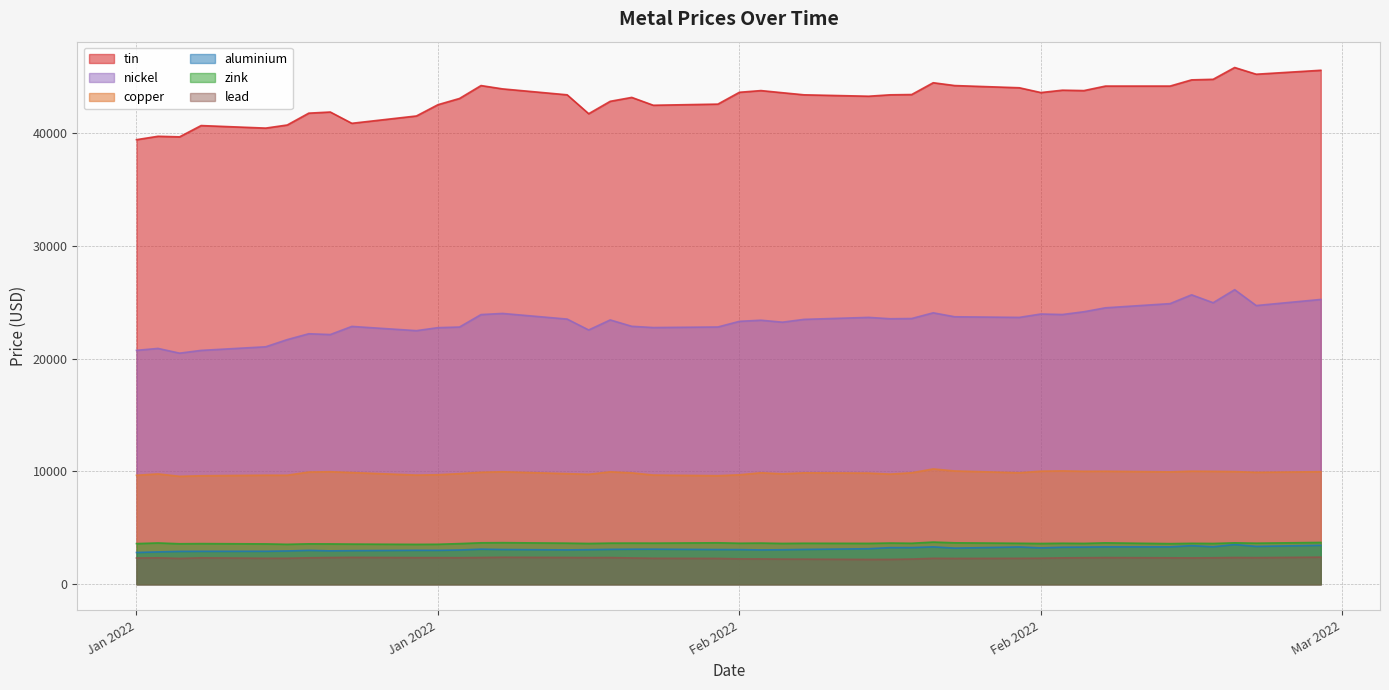

What is the greatest value displayed?

45795.0